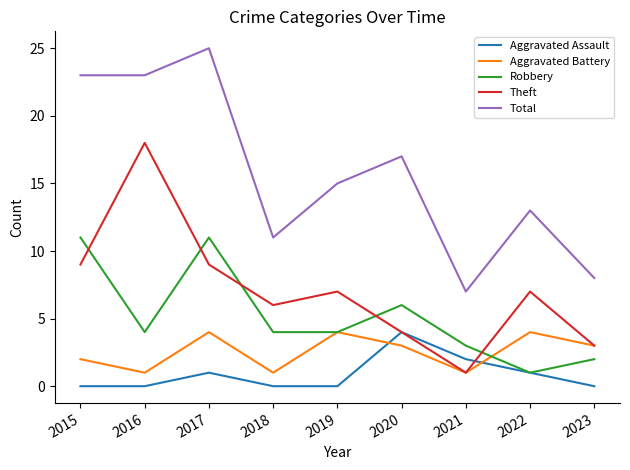

What are all the series names shown in the legend?

Aggravated Assault, Aggravated Battery, Robbery, Theft, Total